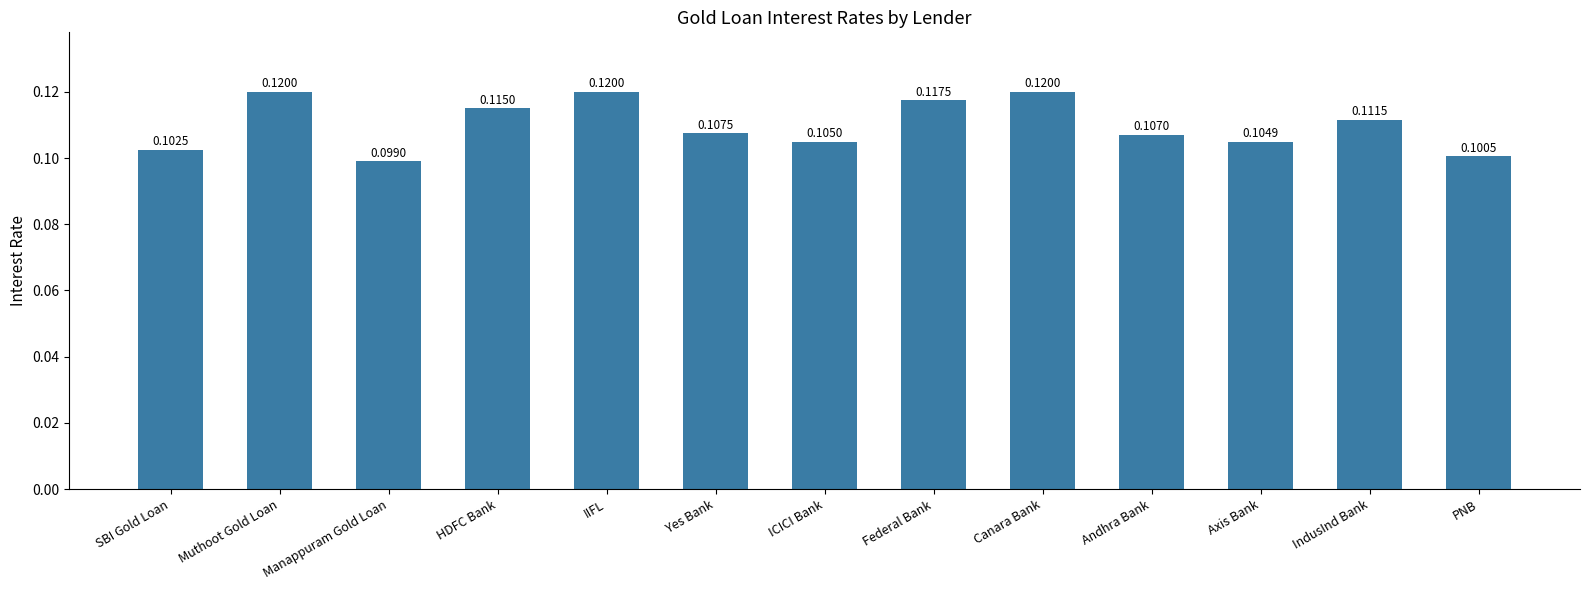

What is the label of the 12th bar from the right?

Muthoot Gold Loan